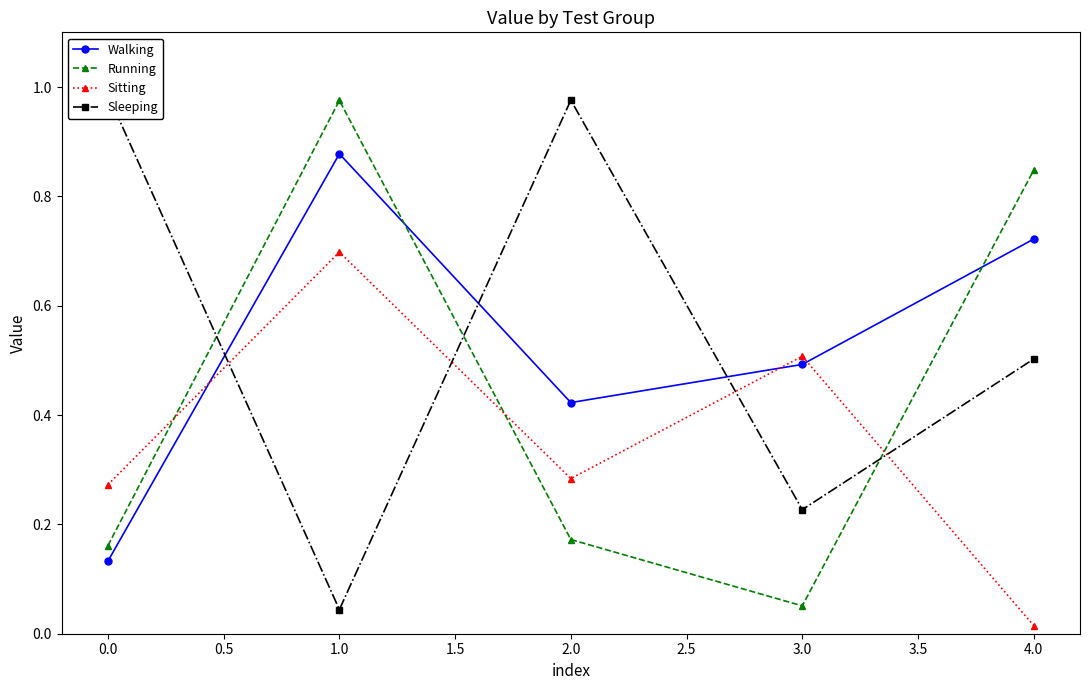

What is the minimum value for Walking?

0.1